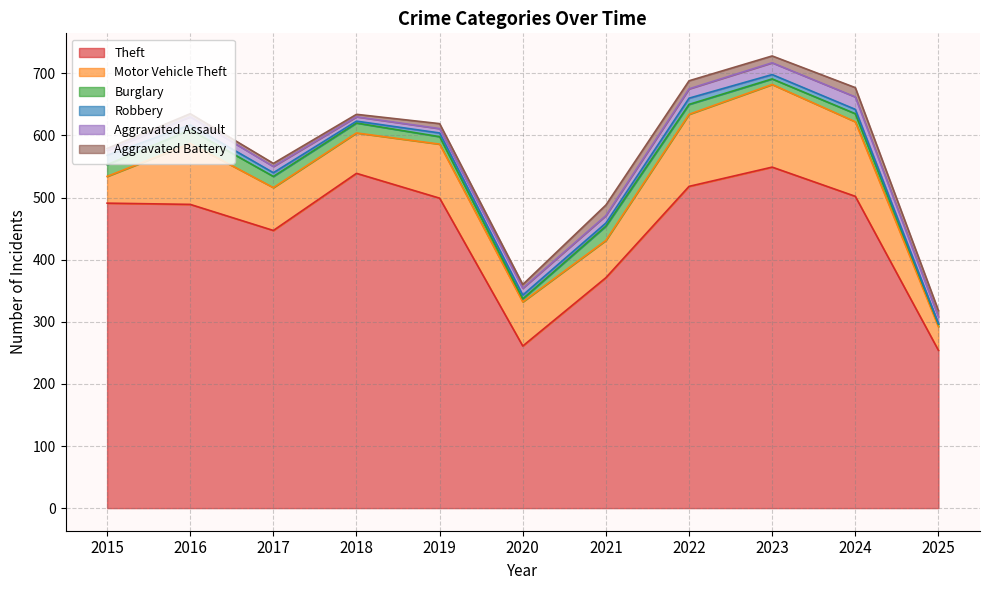

Which series has the largest total across all categories?

Theft